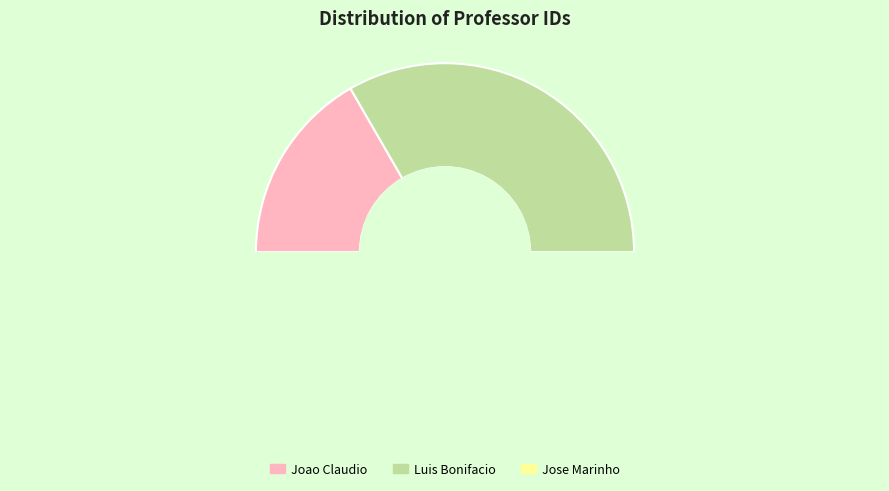

Rank the categories by value from lowest to highest.

Joao Claudio, Luis Bonifacio, Jose Marinho